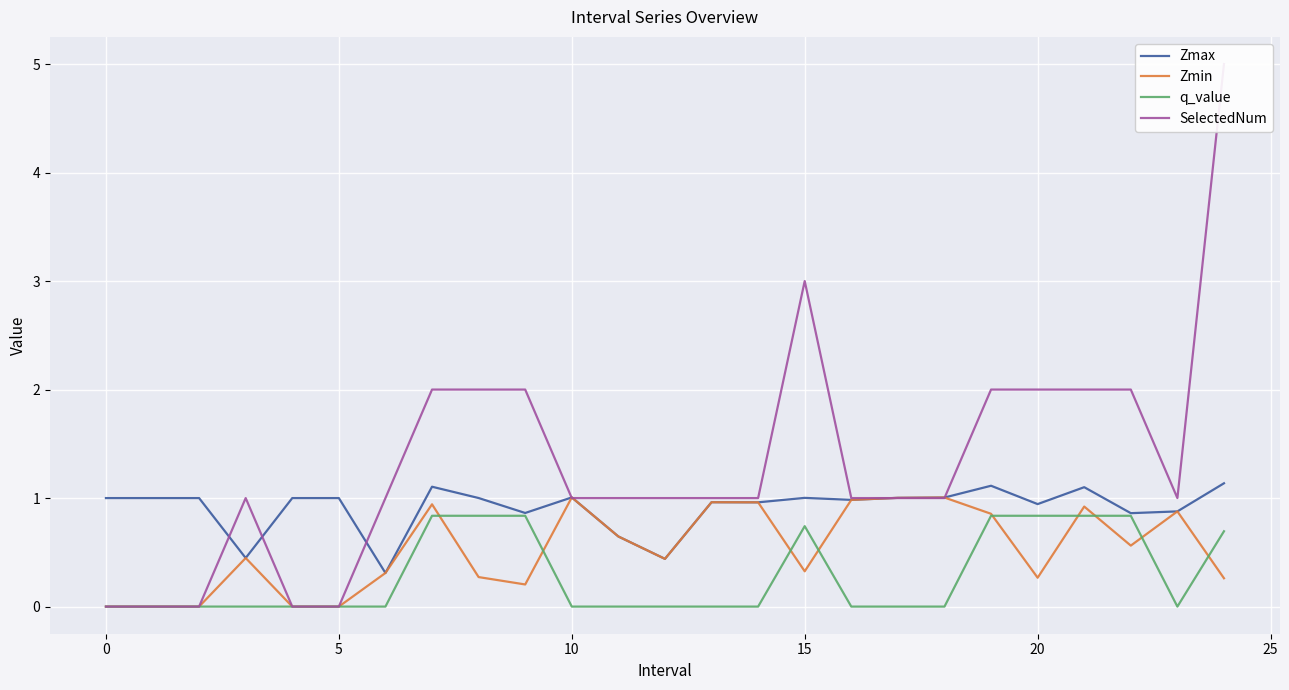

How many lines are shown in the chart?

4